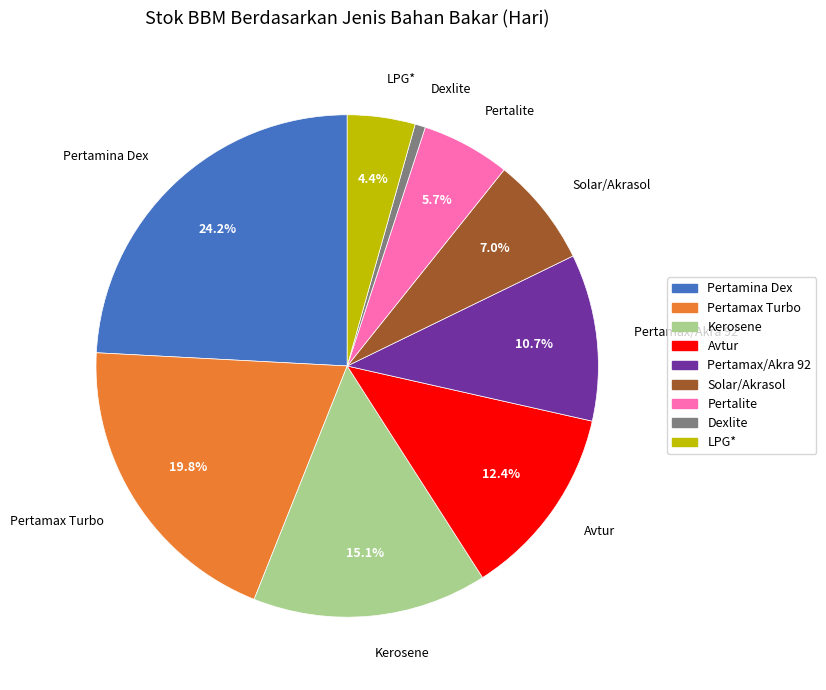

Is there a majority slice in this chart?

No